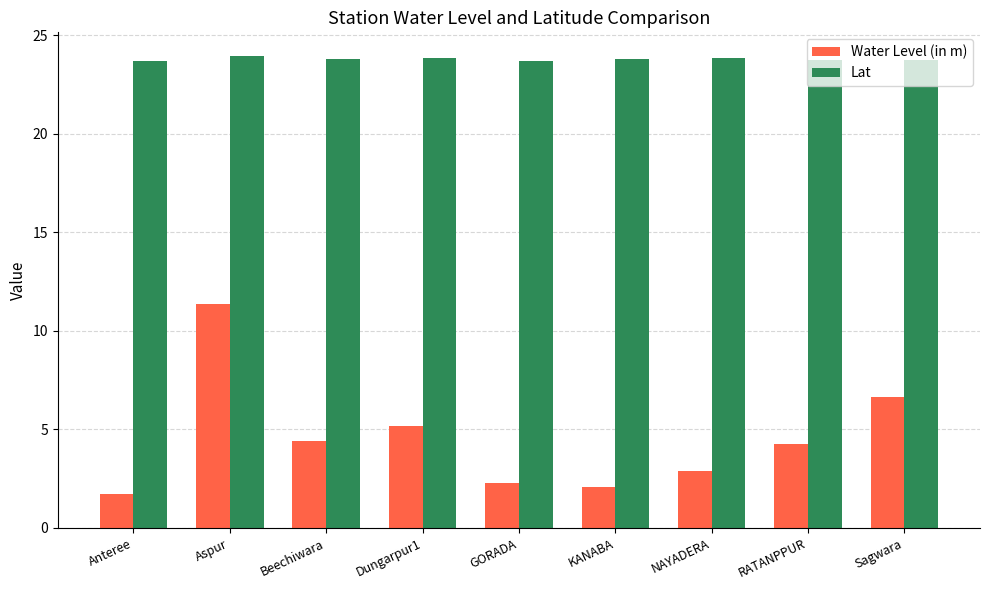

List the series in order of their peak value, highest first.

Lat, Water Level (in m)